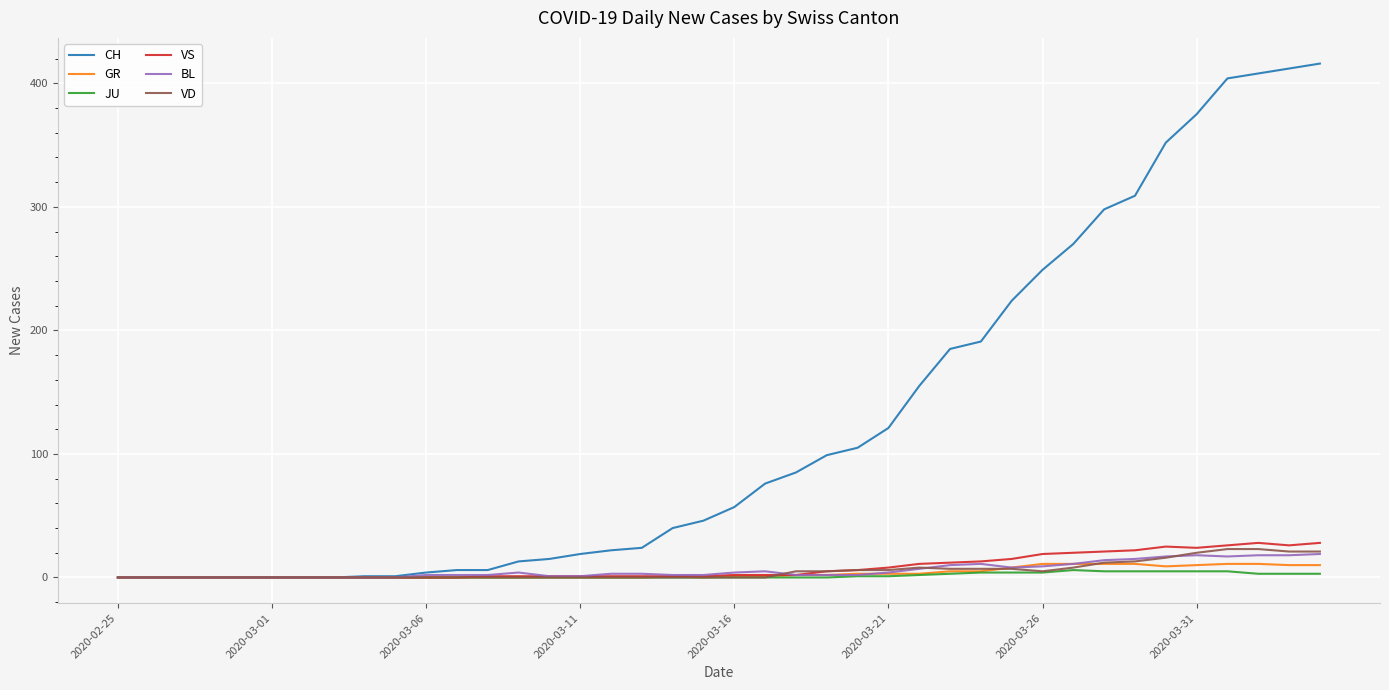

What is the maximum value shown in the chart?

416